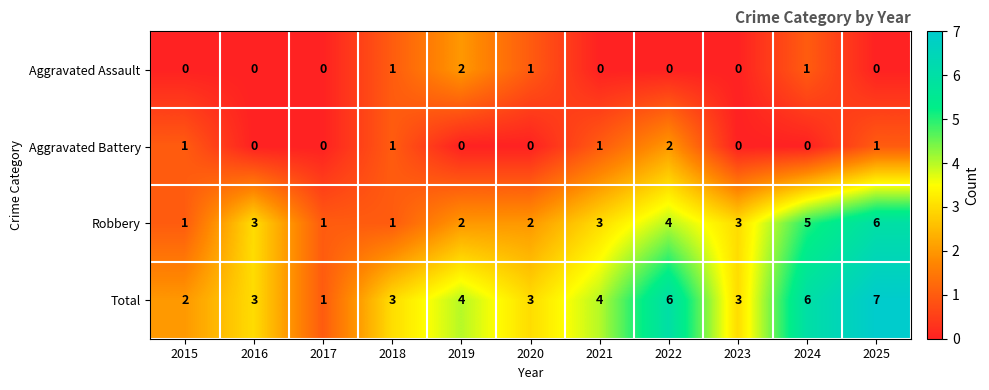

The Robbery series shows 3 at 2024. True or false?

False